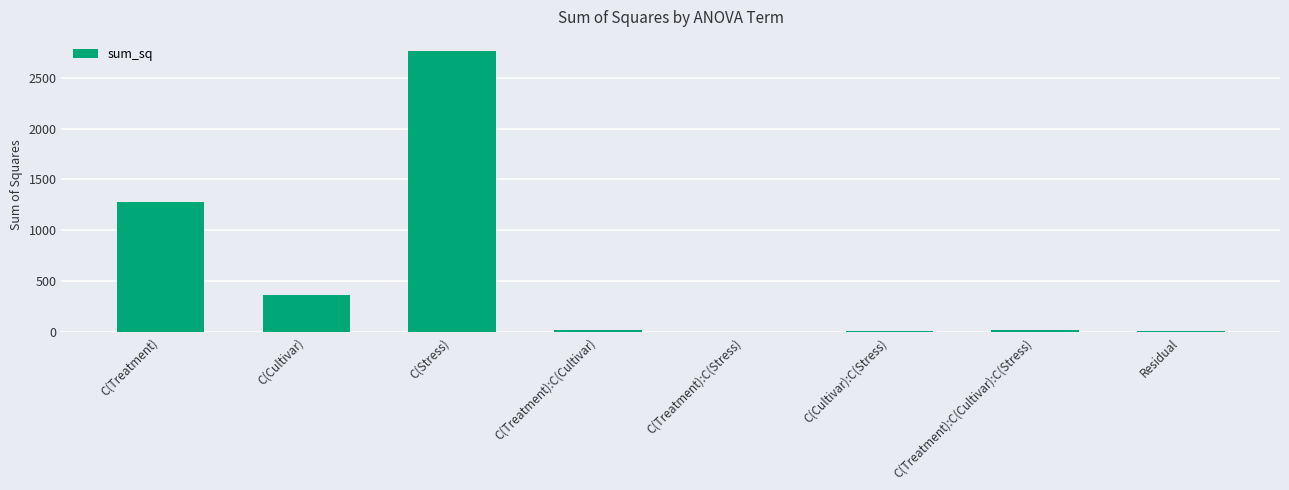

What is the maximum value shown in the chart?

2763.4